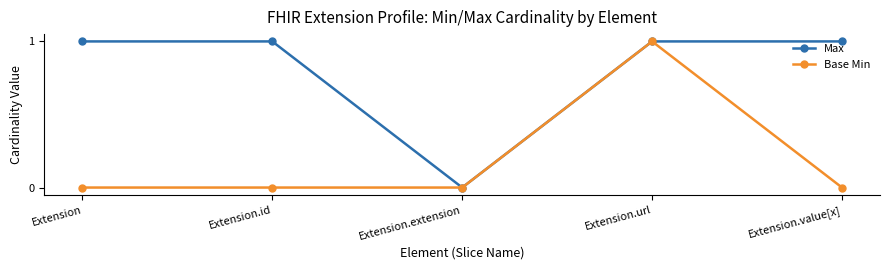

What is the label of the 2nd point from the left?

Extension.id